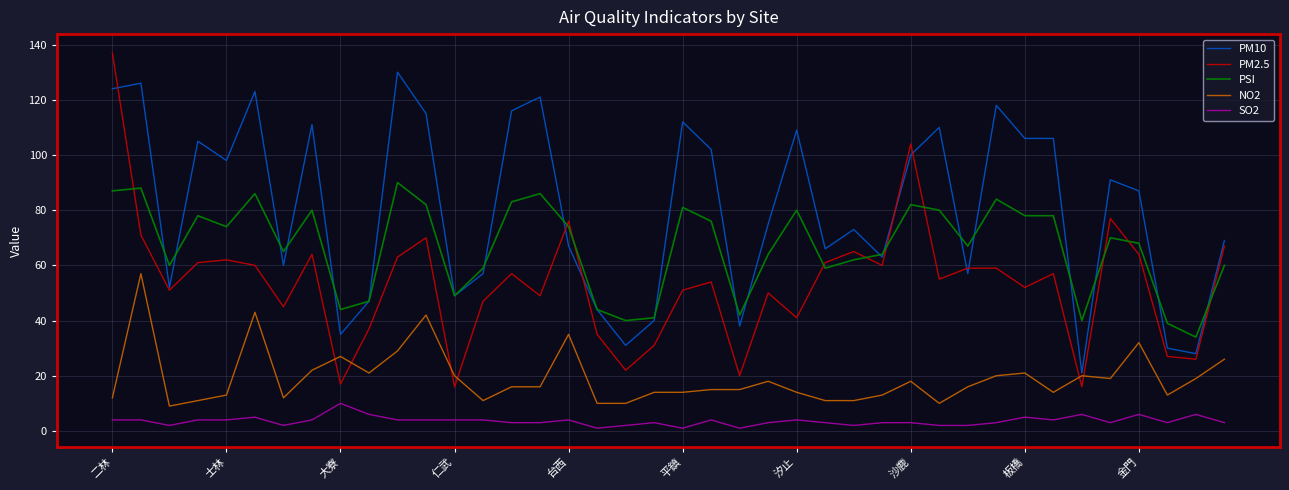

What is the greatest value displayed?

137